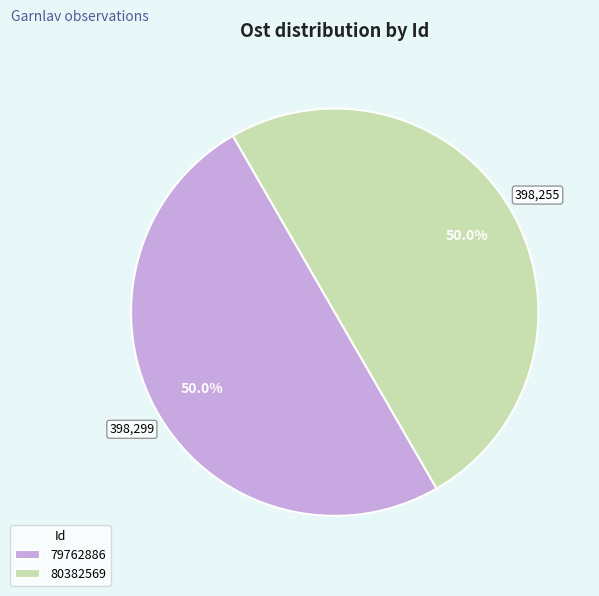

To the nearest percent, what portion does 80382569 represent?

50%